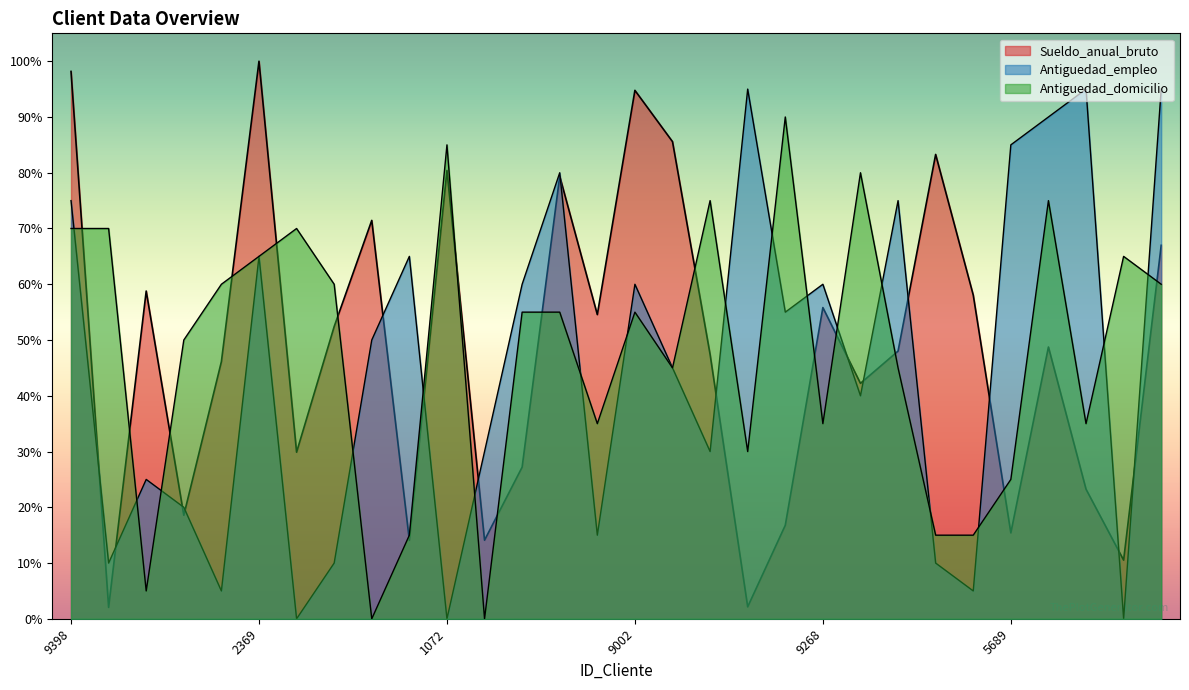

True or false: Antiguedad_domicilio has more than 2 points higher than both neighbors.

True